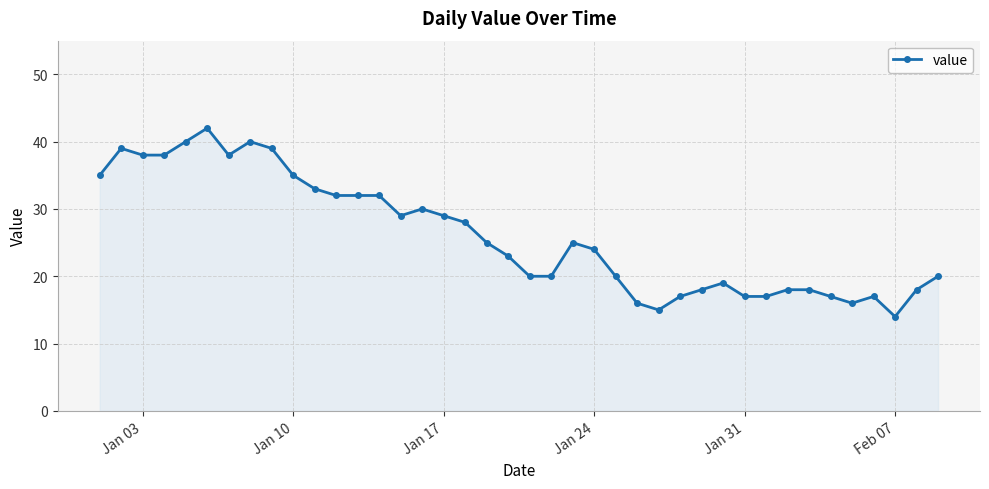

Reading left to right, list all the values displayed in this chart.

35	39	38	38	40	42	38	40	39	35	33	32	32	32	29	30	29	28	25	23	20	20	25	24	20	16	15	17	18	19	17	17	18	18	17	16	17	14	18	20